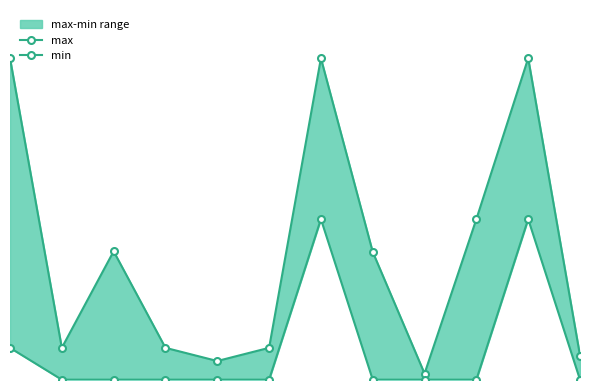

Count the number of categories in the chart.

12